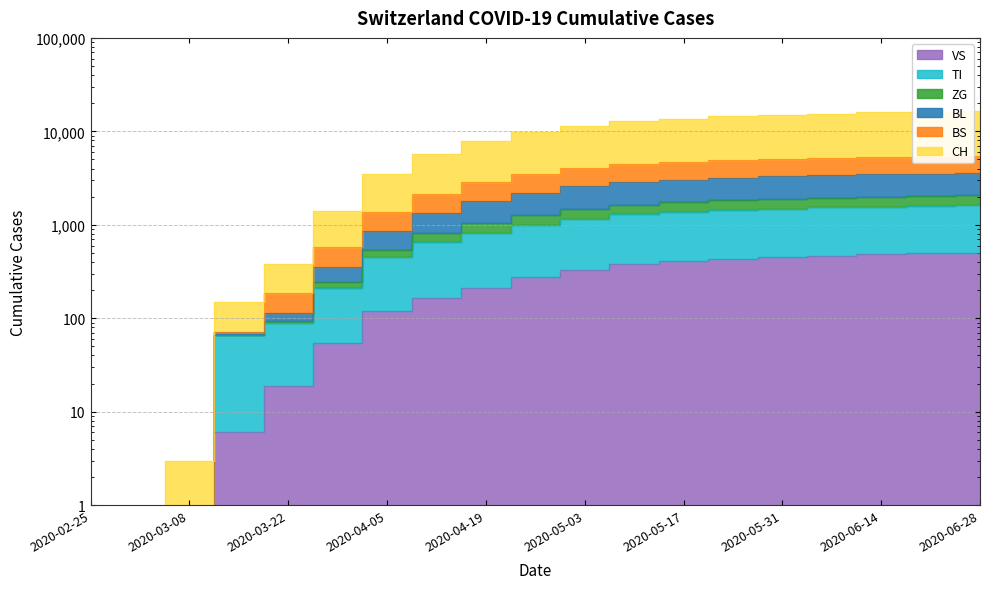

How many data points in TI are above 992?

9